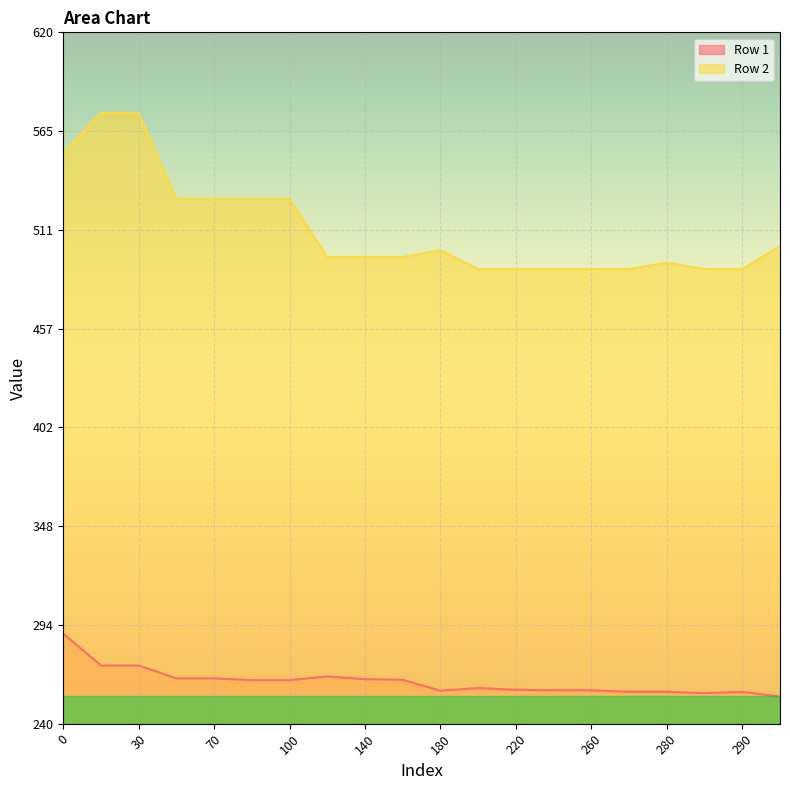

True or false: Row 1 has more than 0 interior local peaks.

True